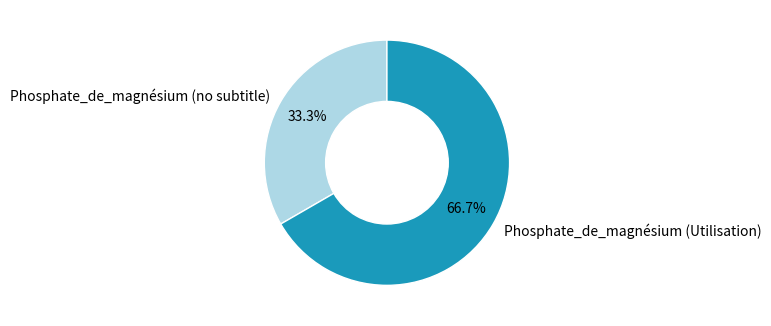

Rank the categories by value from lowest to highest.

Phosphate_de_magnésium (no subtitle), Phosphate_de_magnésium (Utilisation)